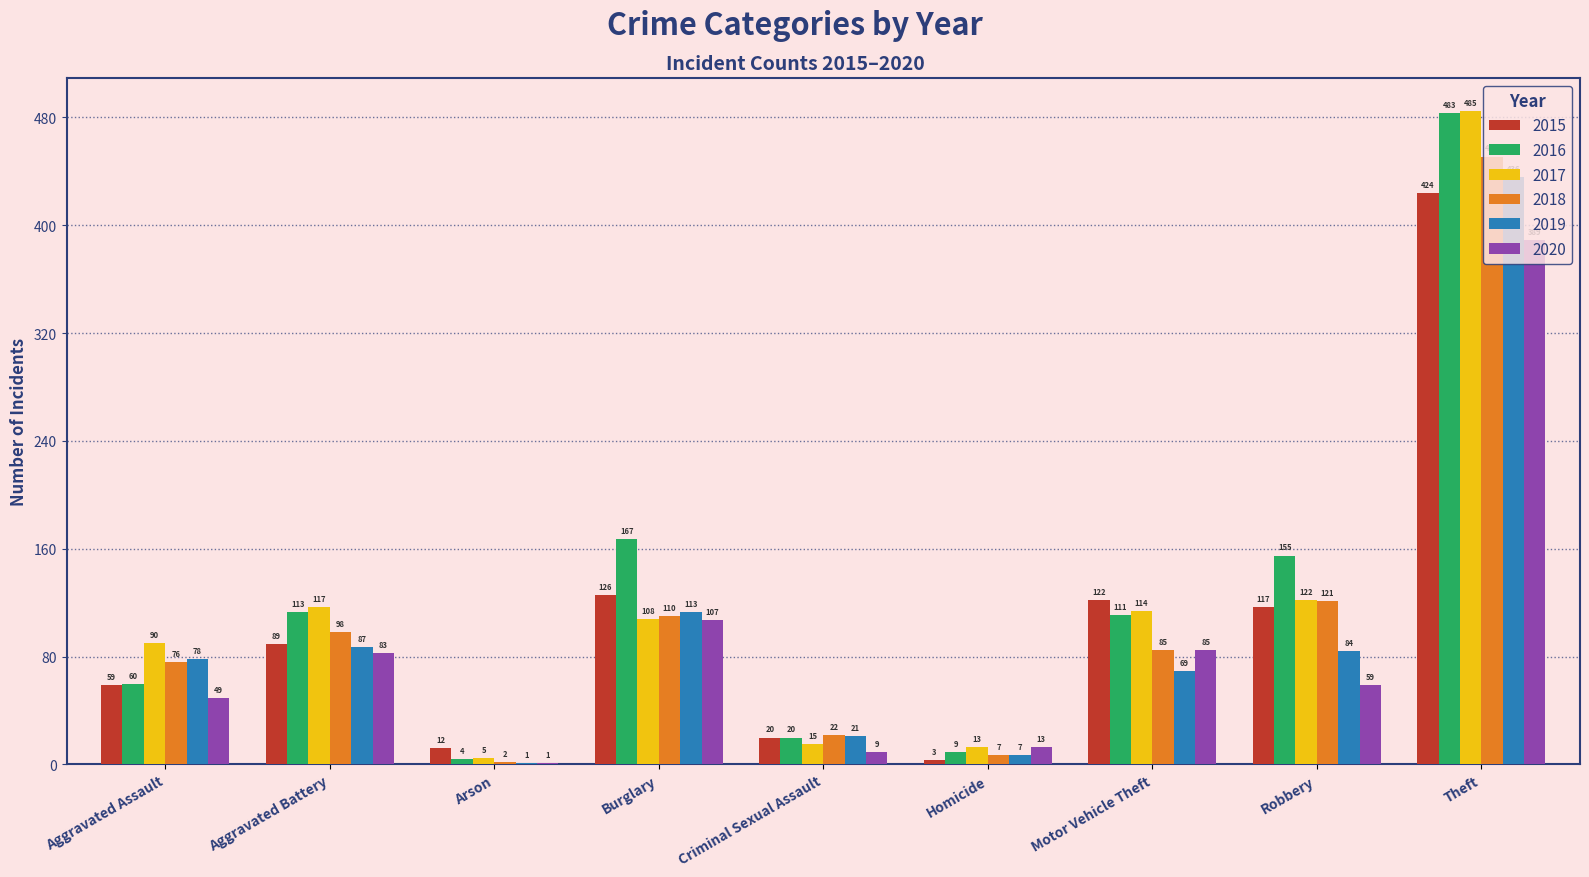

What is the approximate value of 2020 at Homicide?

13